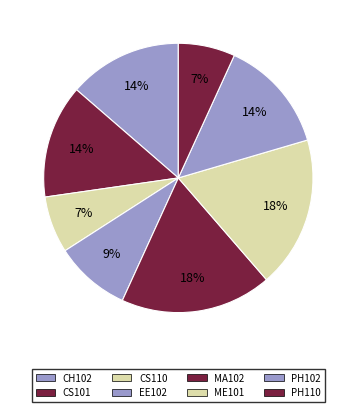

How many slices are in this pie chart?

8